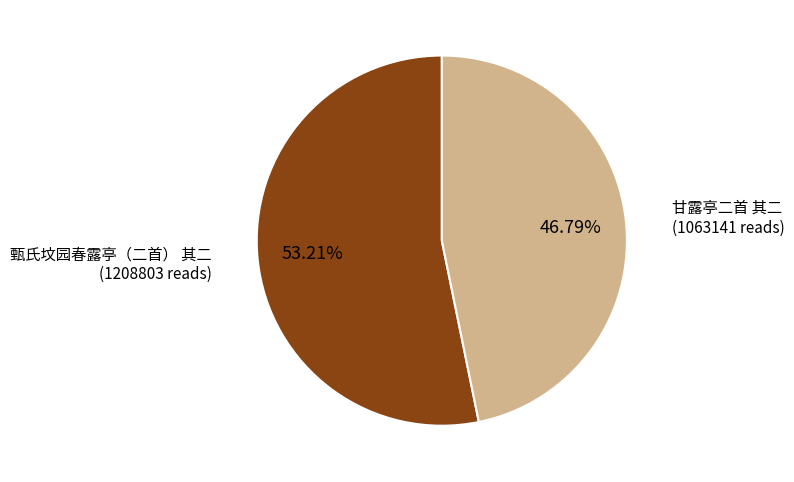

How many segments does this pie chart have?

2